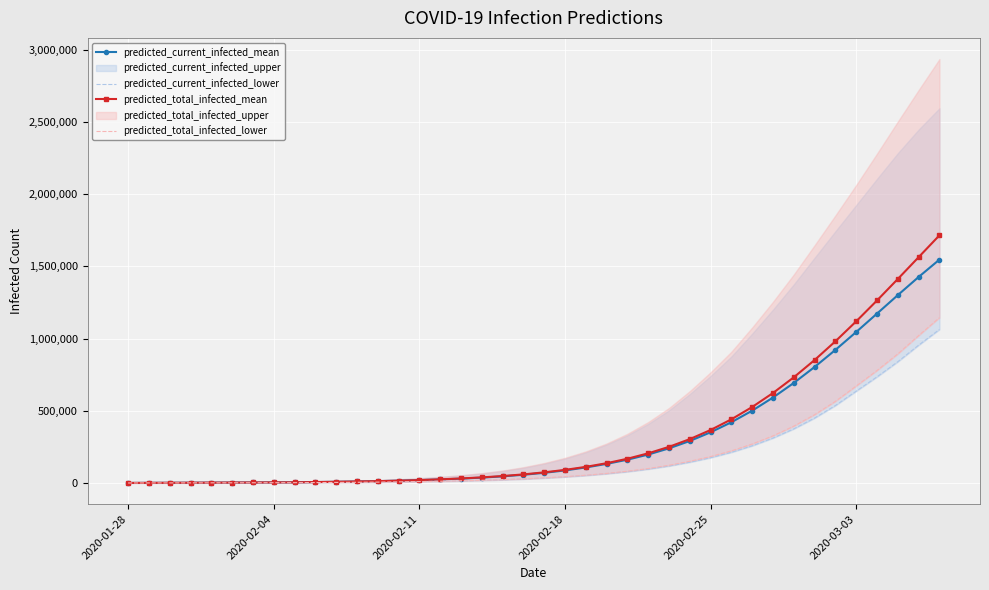

How many categories are shown in the chart?

40